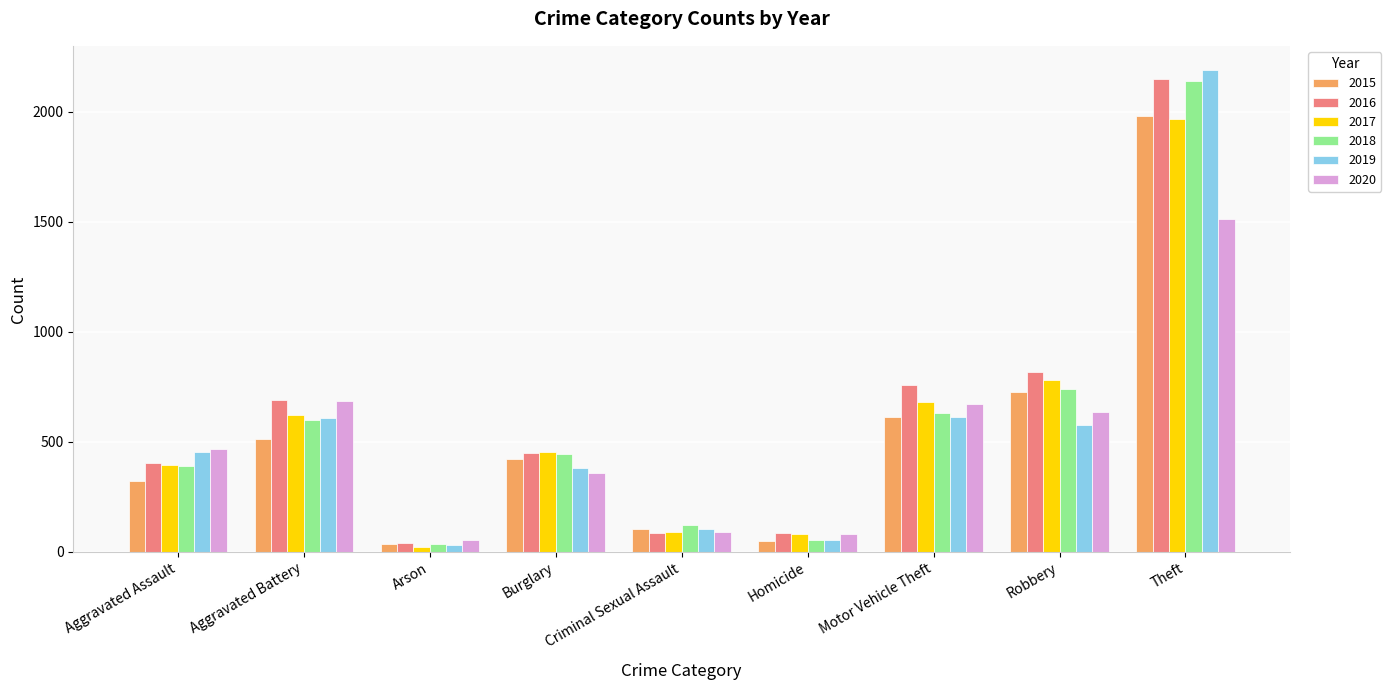

How many data points in 2019 are less than 452?

4